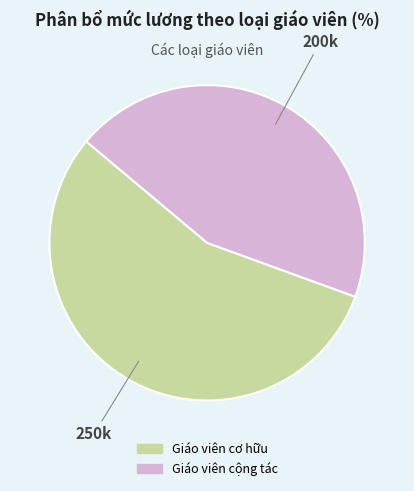

Is there a majority slice in this chart?

Yes